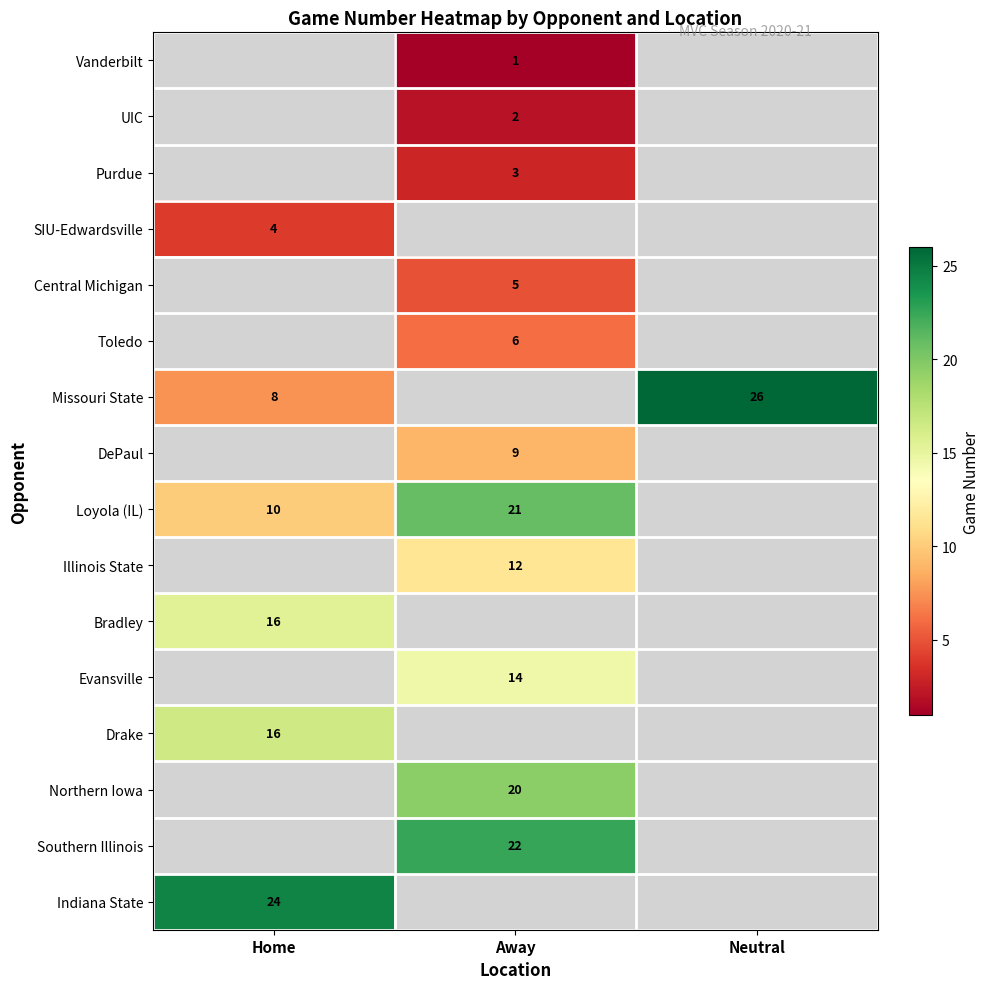

The Southern Illinois series shows 32 at Away. True or false?

False